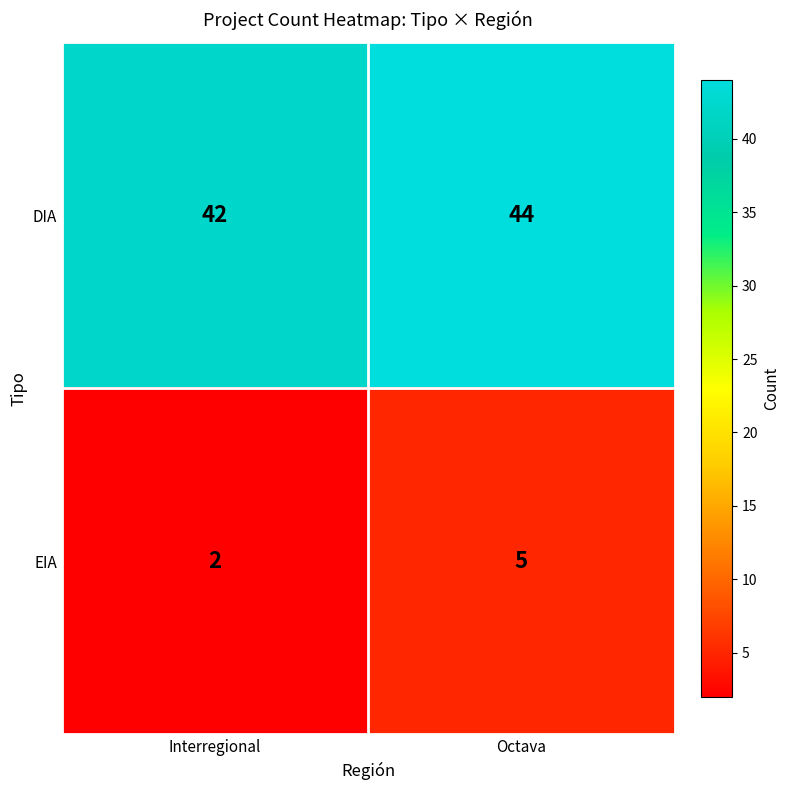

What is the total value across all series at Octava?

49